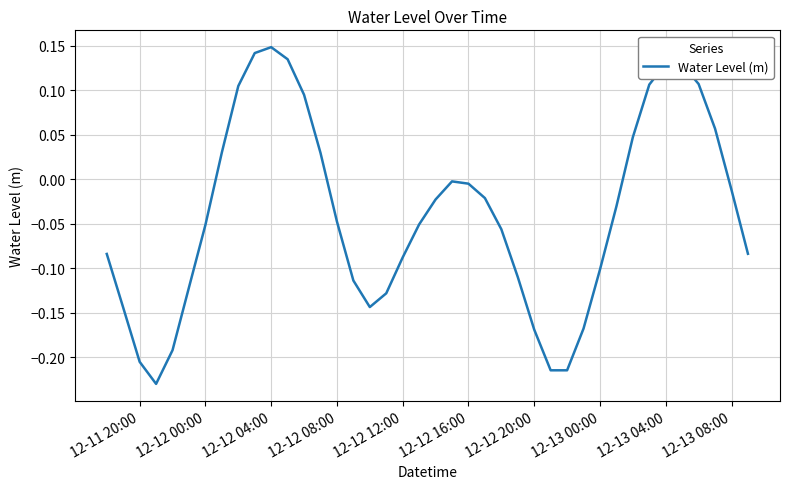

What is the difference between the maximum and minimum values?

0.4